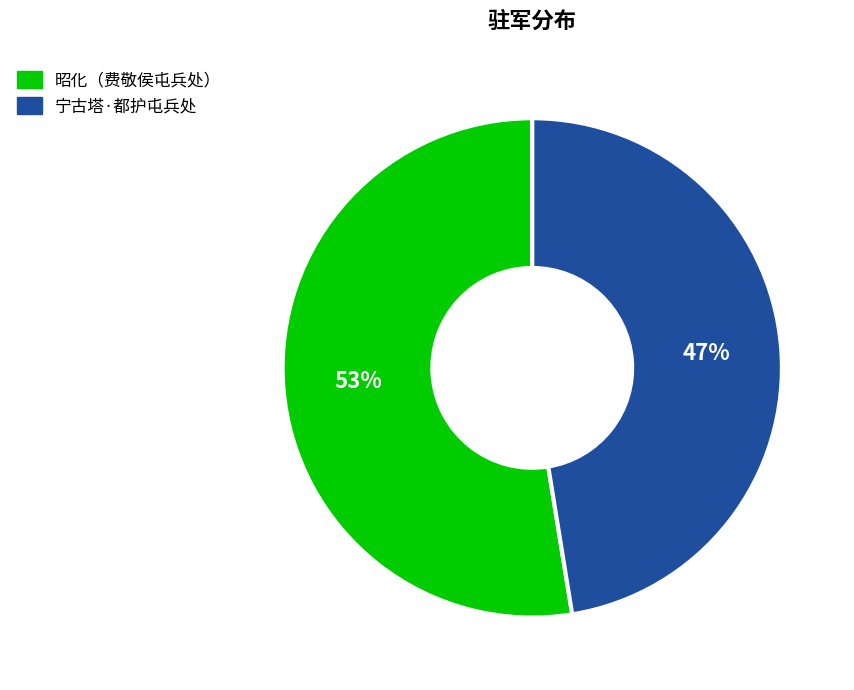

To the nearest percent, what portion does 昭化（费敬侯屯兵处） represent?

53%